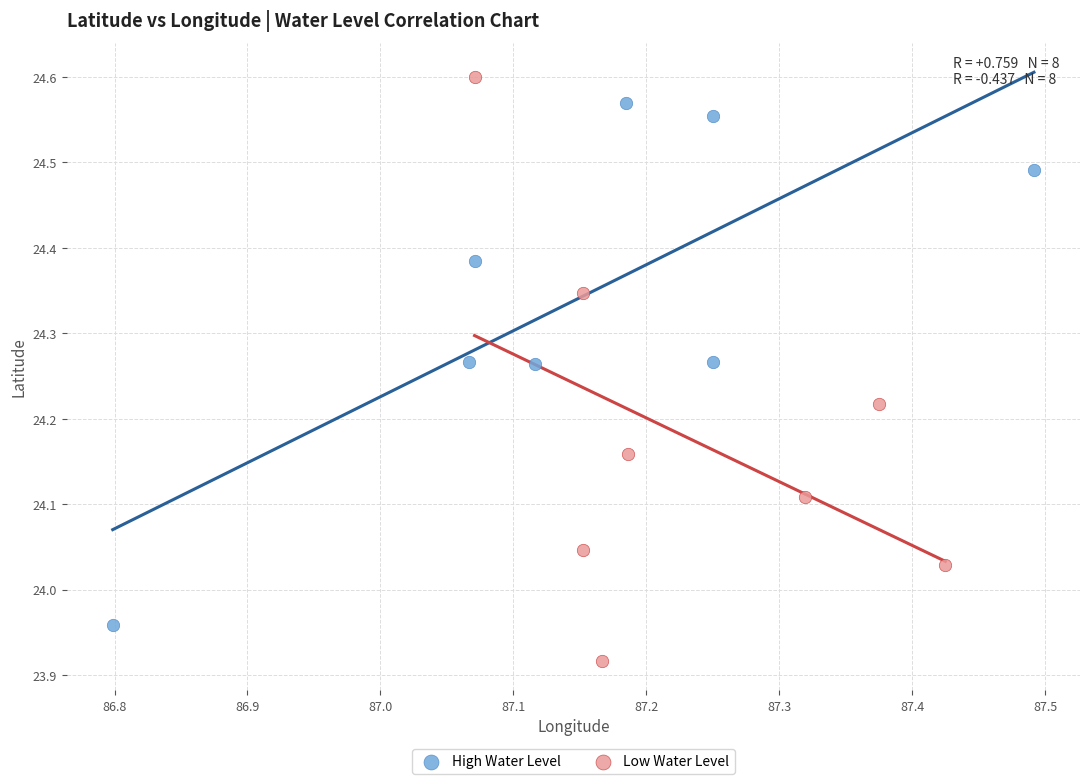

Which series contains the lowest Y value?

Low Water Level